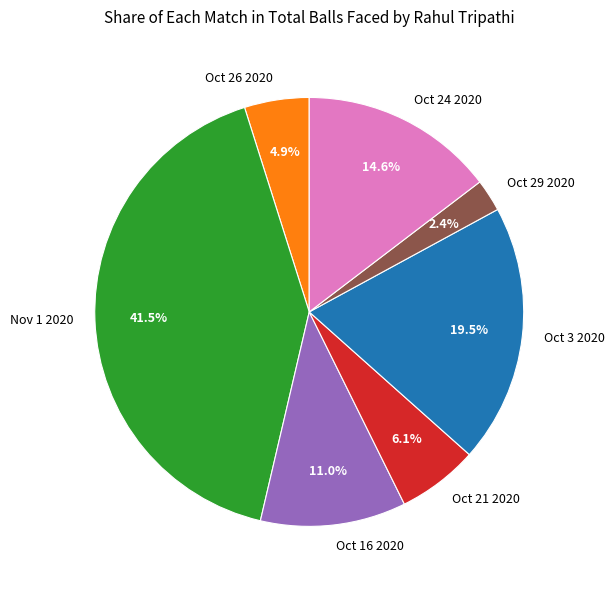

How many slices are in this pie chart?

7